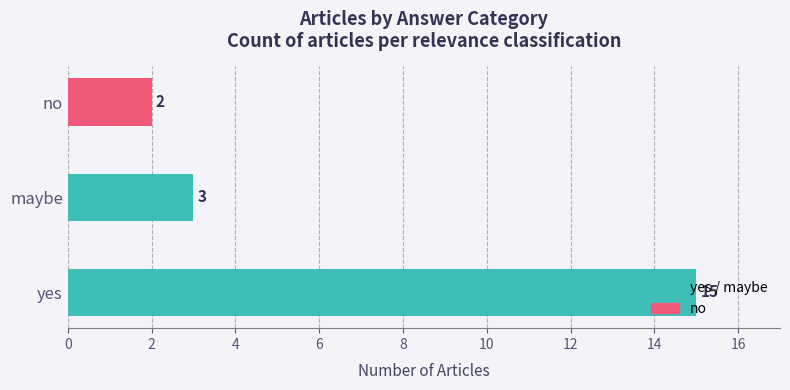

True or false: the data shows 3 at no.

False